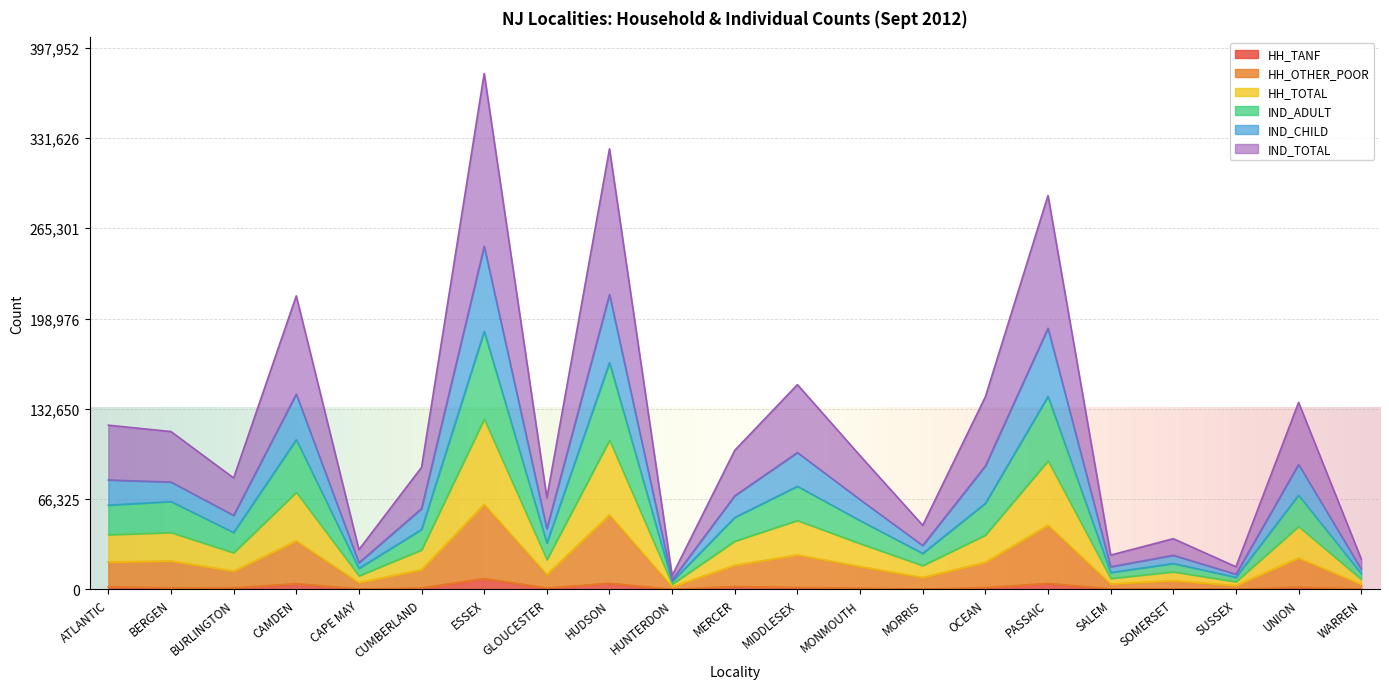

What is the label of the 14th point from the left?

MORRIS